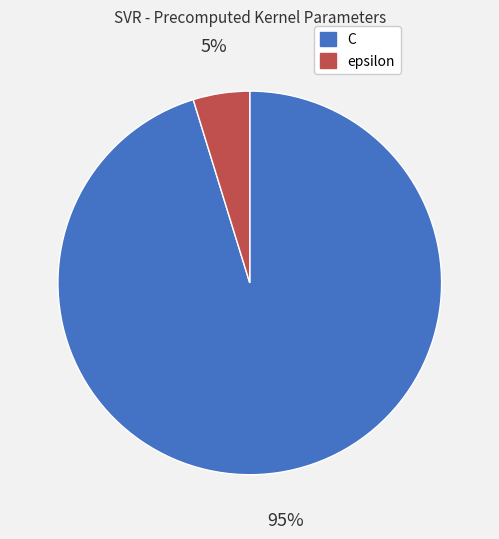

What is the largest slice in the pie chart?

C